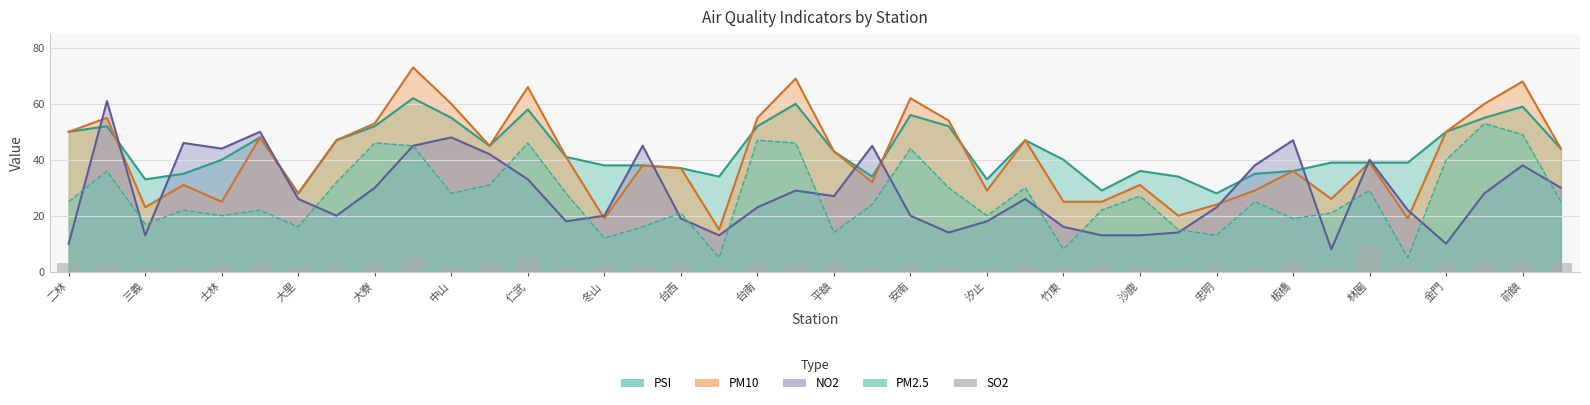

What position from the right is 35?

5